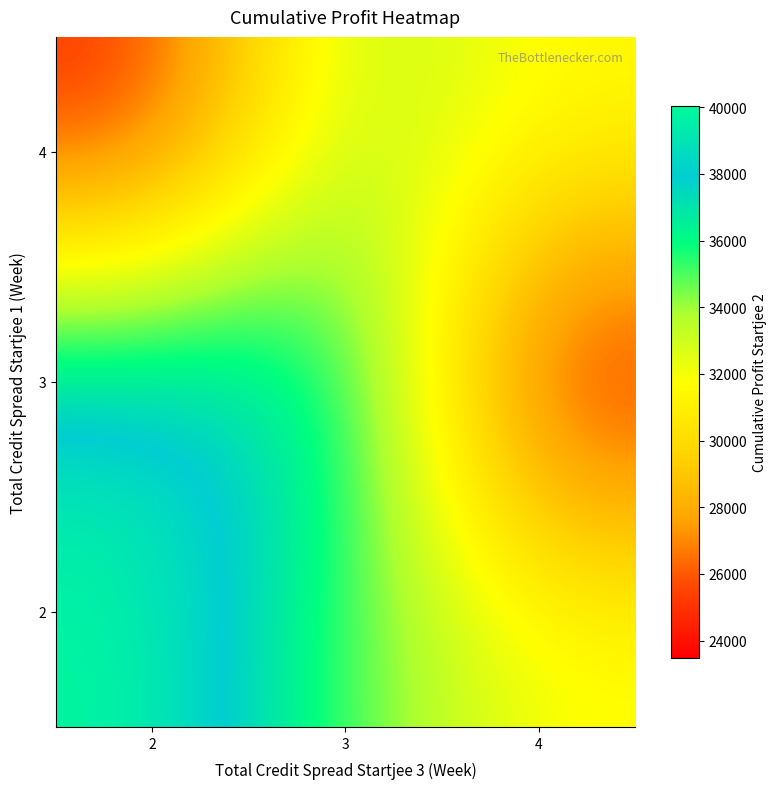

List the series in order of their overall mean, lowest first.

4, 3, 2